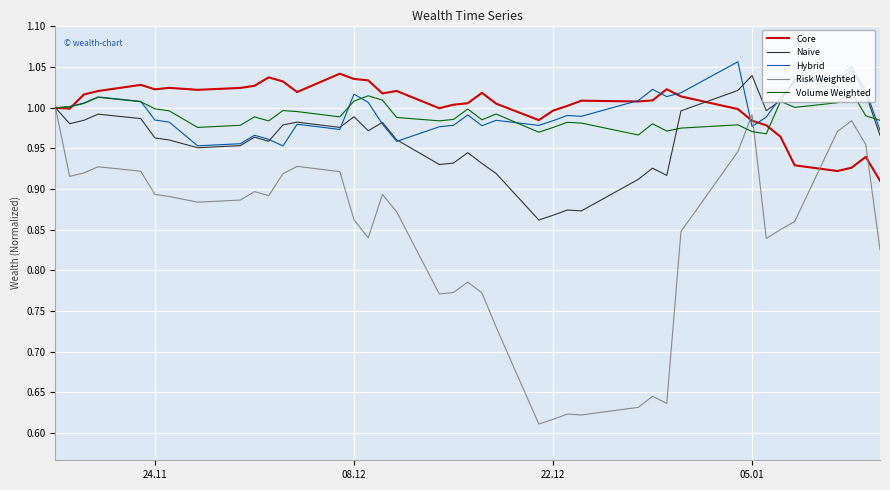

Which series has the widest spread of values?

Risk Weighted